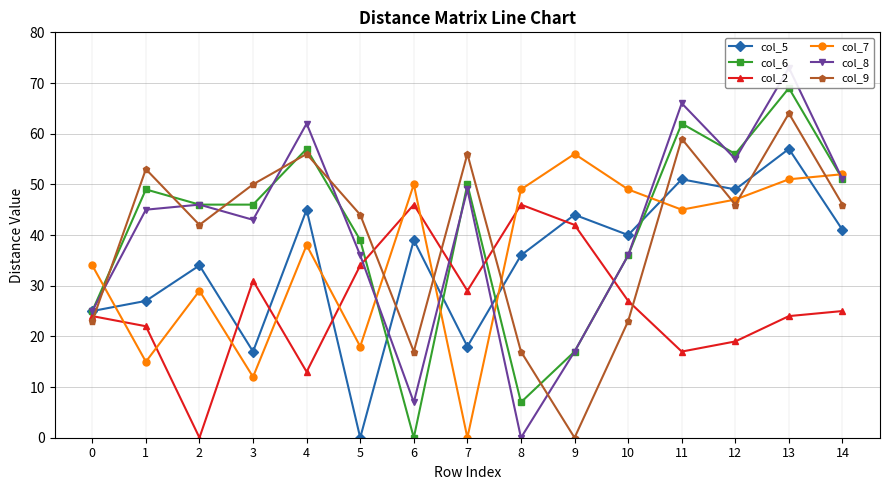

Reading left to right, list all the values displayed in this chart.

col_5: 25	27	34	17	45	0	39	18	36	44	40	51	49	57	41
col_6: 25	49	46	46	57	39	0	50	7	17	36	62	56	69	51
col_2: 24	22	0	31	13	34	46	29	46	42	27	17	19	24	25
col_7: 34	15	29	12	38	18	50	0	49	56	49	45	47	51	52
col_8: 25	45	46	43	62	36	7	49	0	17	36	66	55	73	51
col_9: 23	53	42	50	56	44	17	56	17	0	23	59	46	64	46